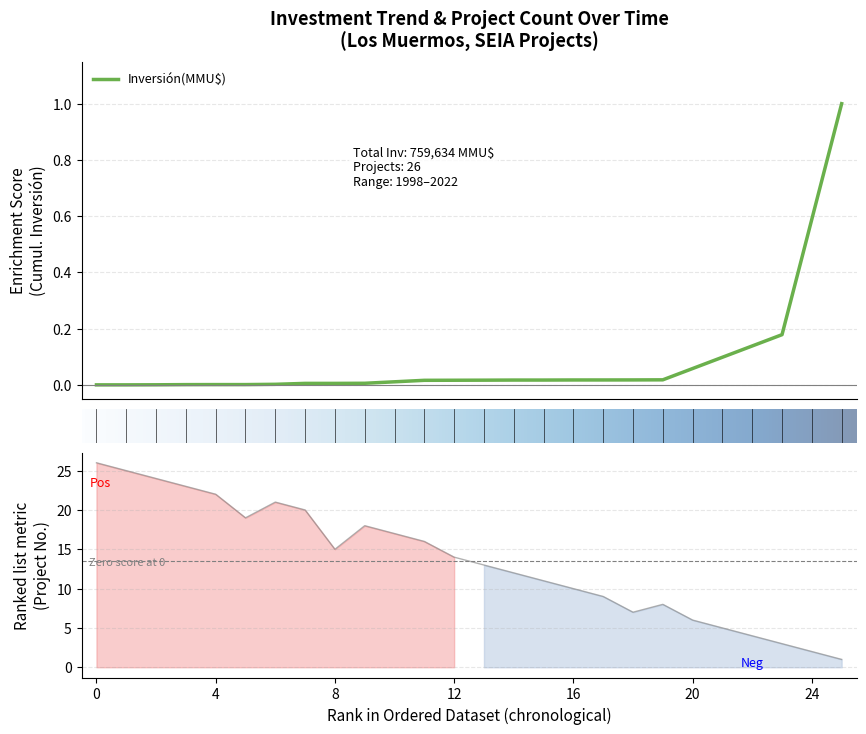

What is the maximum value for Inversión(MMU$)?

1.0